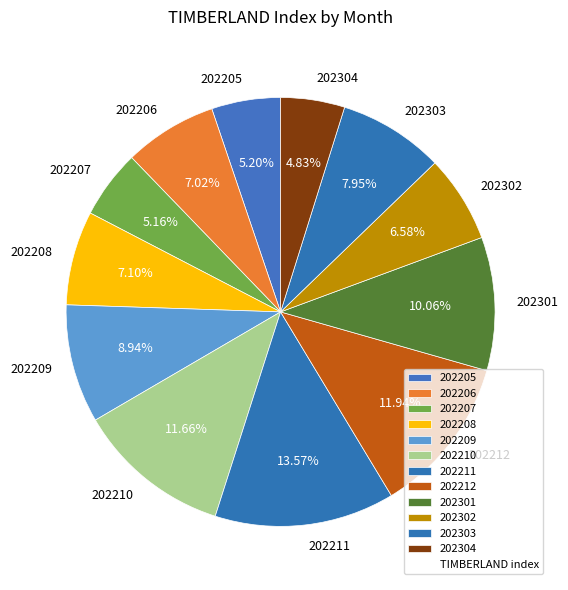

To the nearest percent, what portion does 202209 represent?

9%